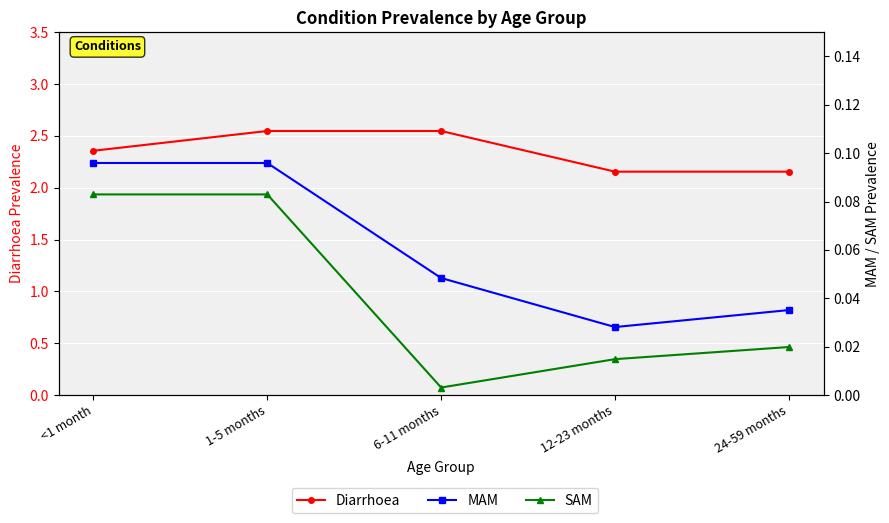

Reading right to left, what are all the values shown in this chart?

Diarrhoea: 2.2	2.2	2.5	2.5	2.4
MAM: 0.0	0.0	0.0	0.1	0.1
SAM: 0.0	0.0	0.0	0.1	0.1